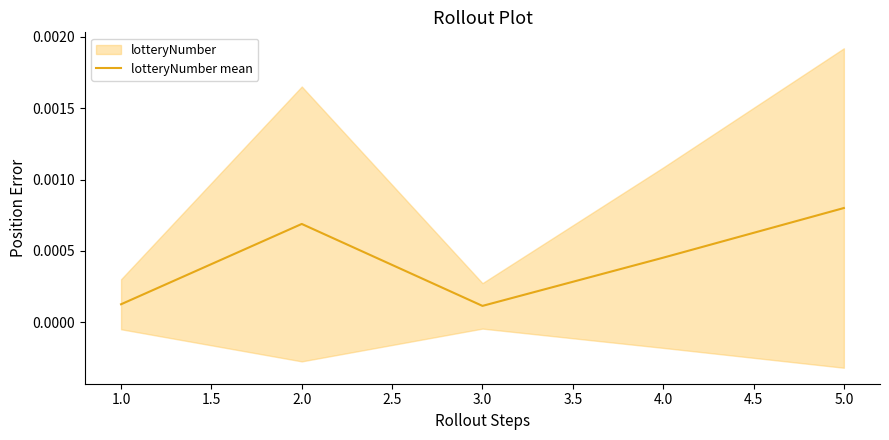

How many data points does each series have?

5